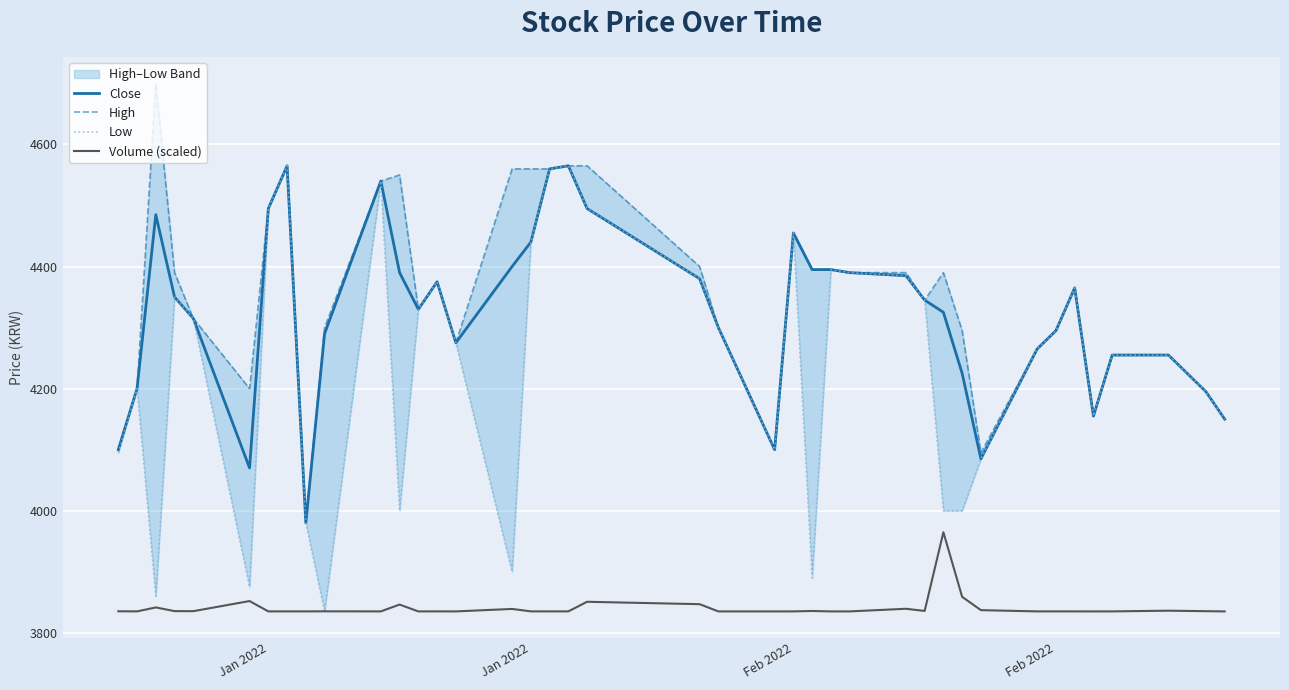

True or false: High and Close intersect in this chart.

False